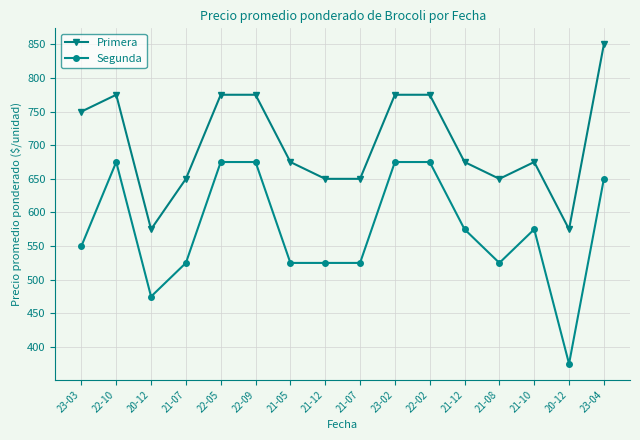

Count the number of data series in this chart.

2